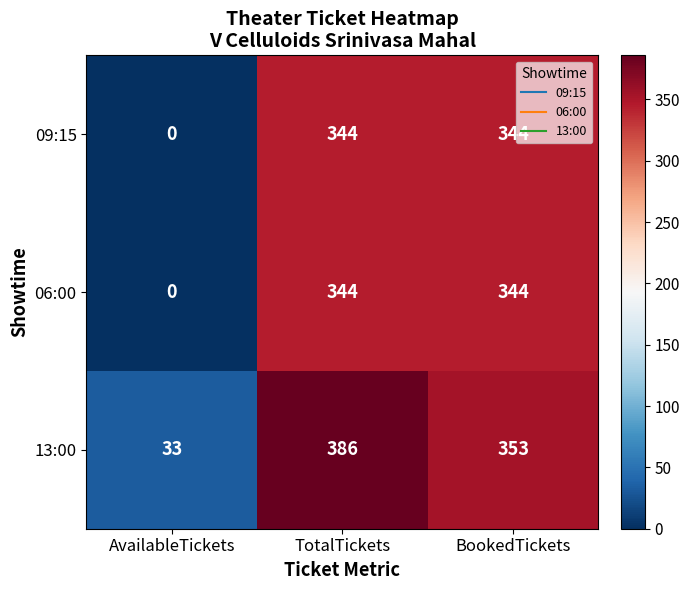

Count the number of data series in this chart.

3